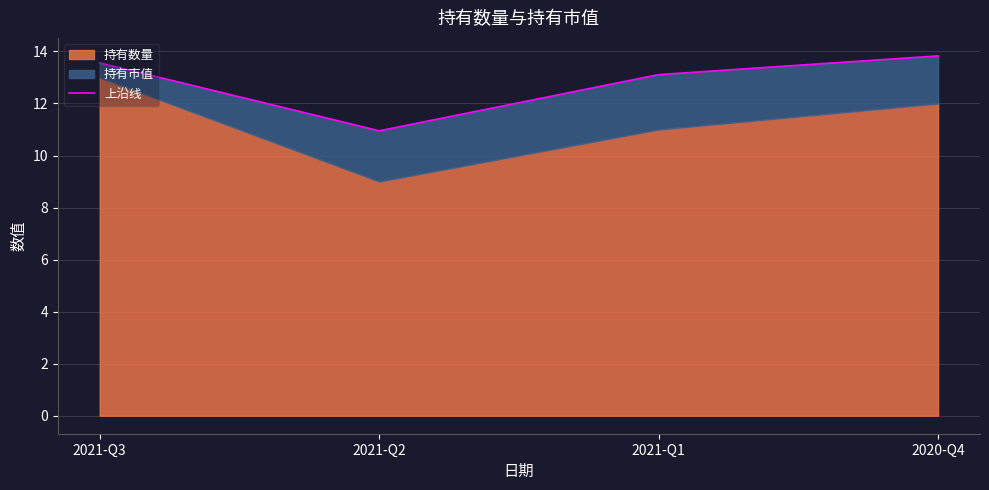

What is the change in value from 2021-Q1 to 2020-Q4?

+0.7